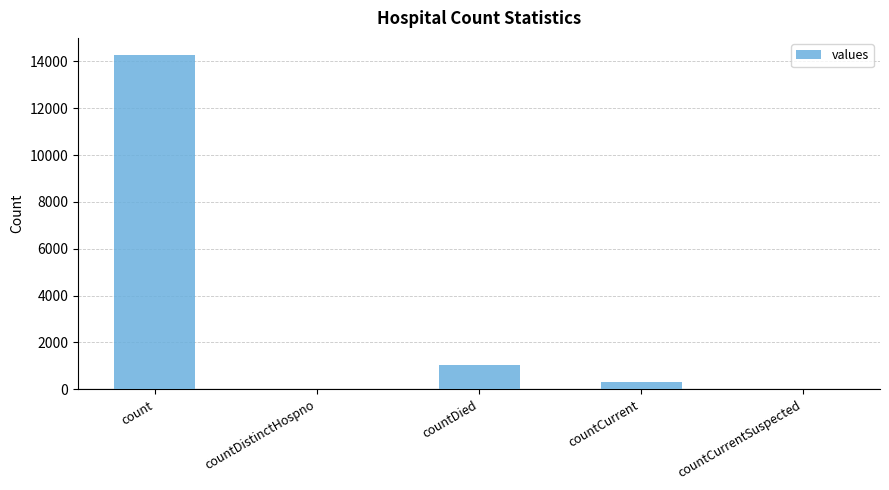

Is it true that the value at count is 14293?

True